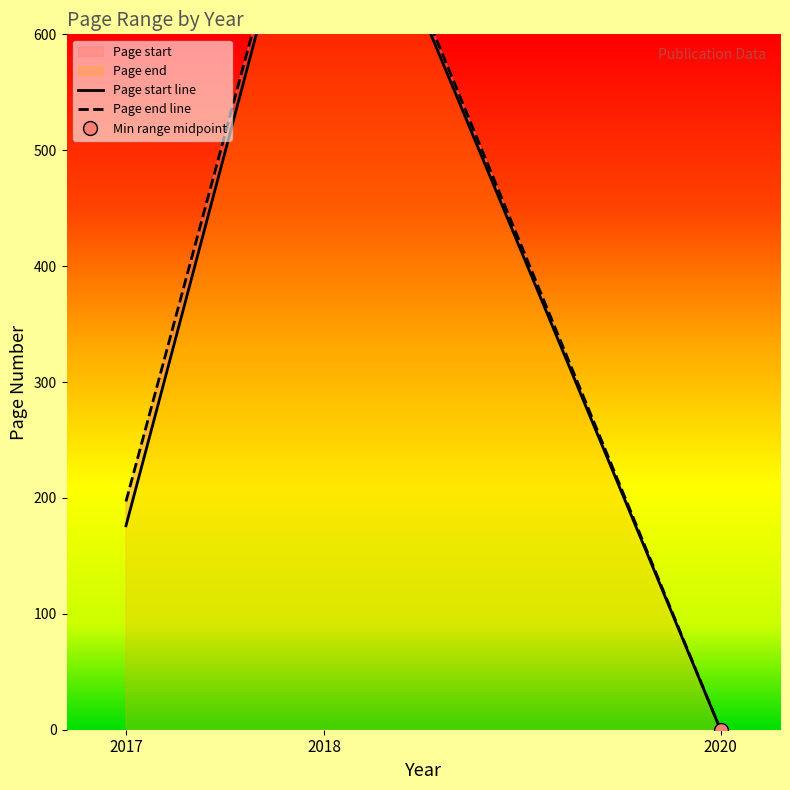

Rank the series by their average value, from highest to lowest.

Page end, Page start